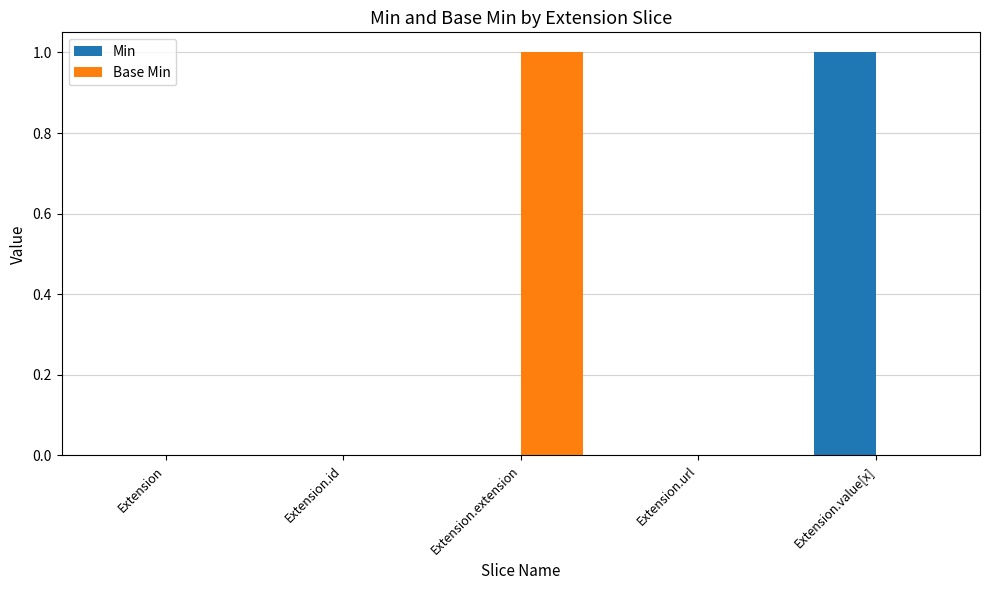

How many groups of bars are there?

5